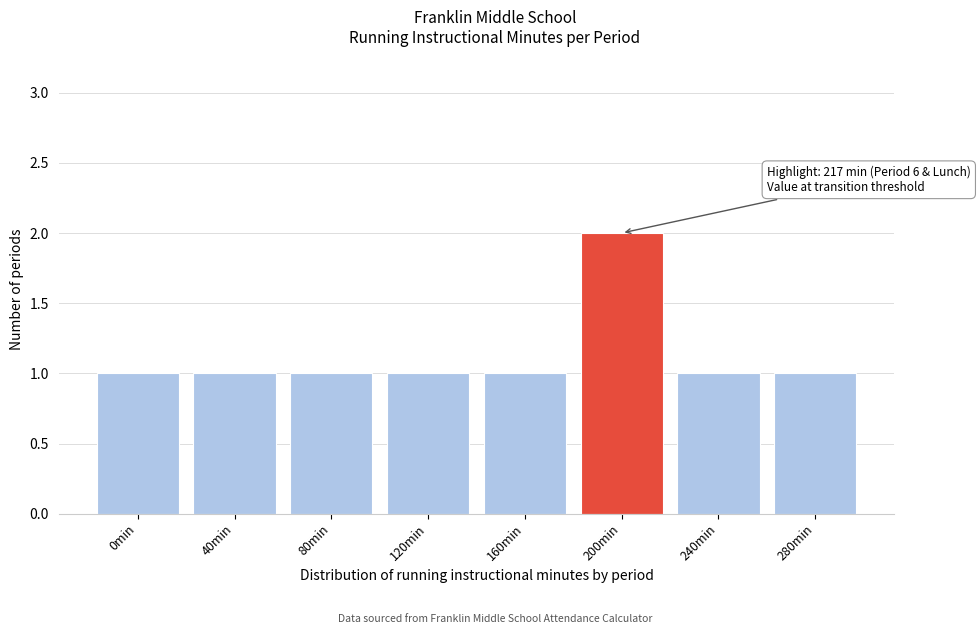

Reading right to left, what are all the values shown in this chart?

1	1	2	1	1	1	1	1